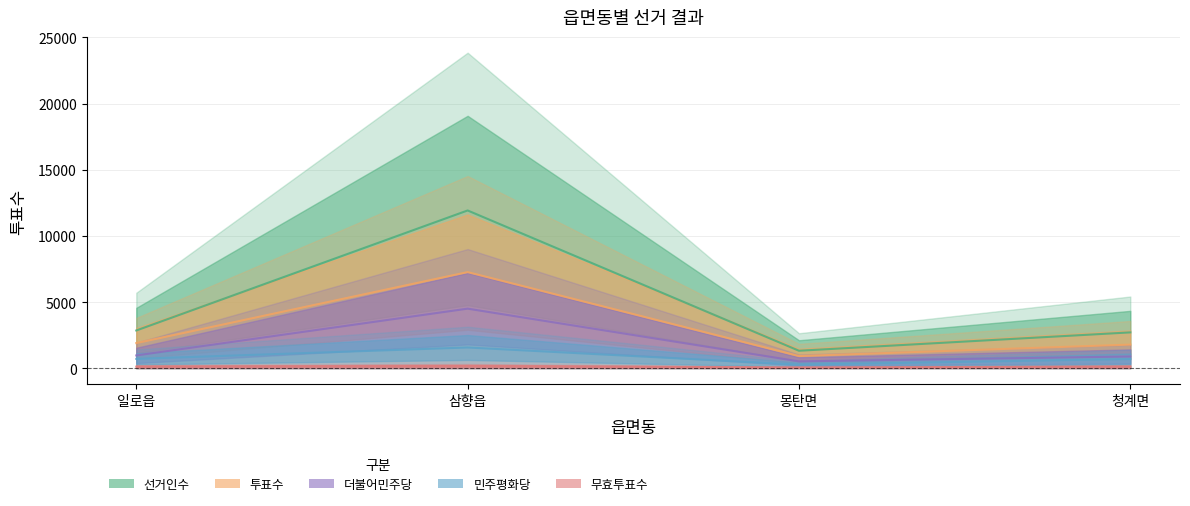

The 민주평화당 series shows 695.0 at 청계면. True or false?

True